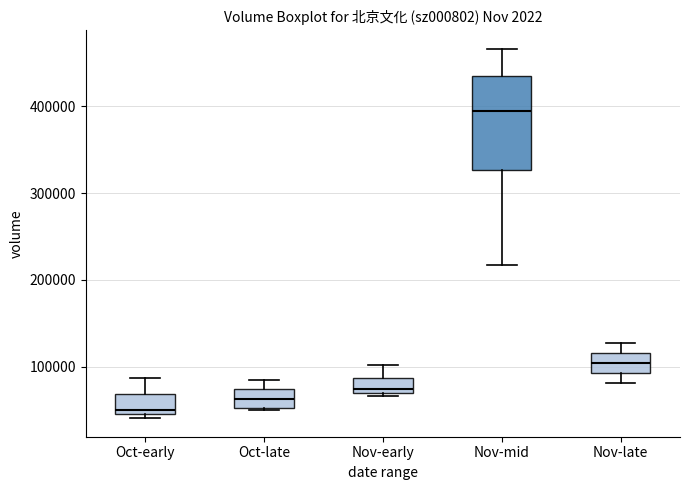

Which box has the highest median line?

Nov-mid